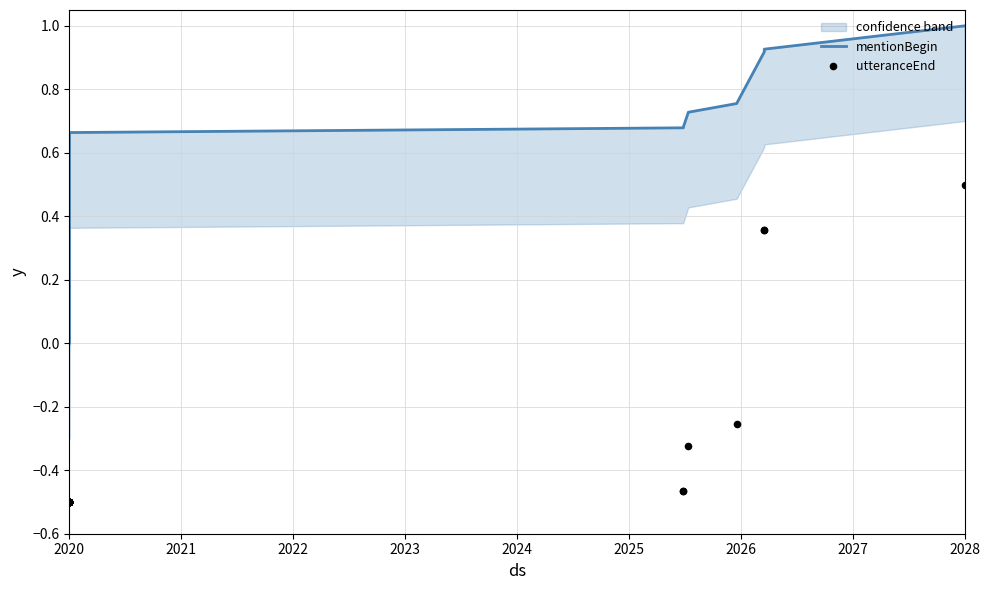

Which series has the largest total across all categories?

mentionBegin